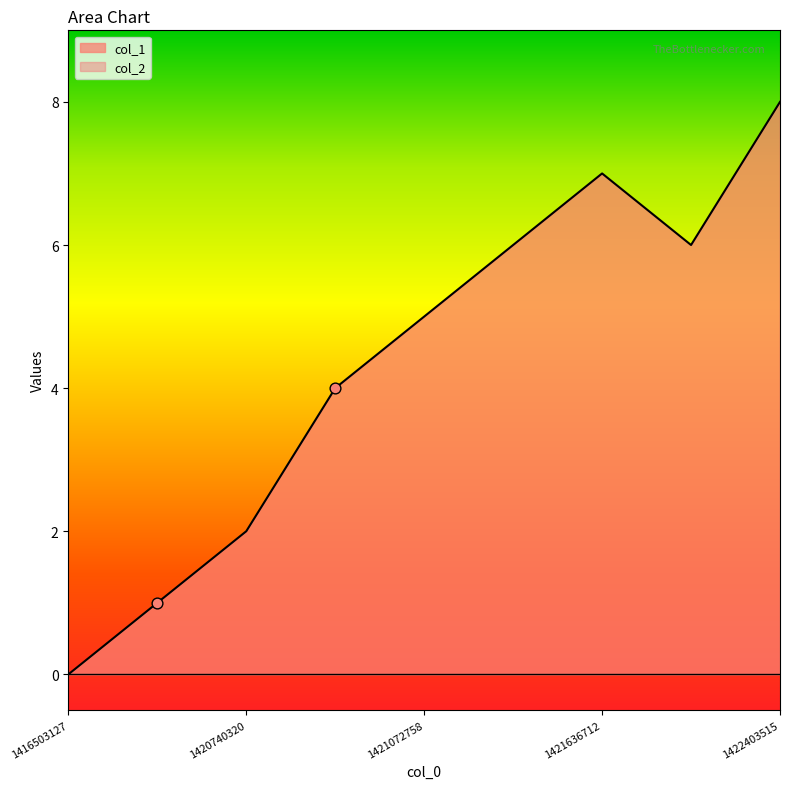

What is the change in value from 1416503127 to 1421453119?

+6